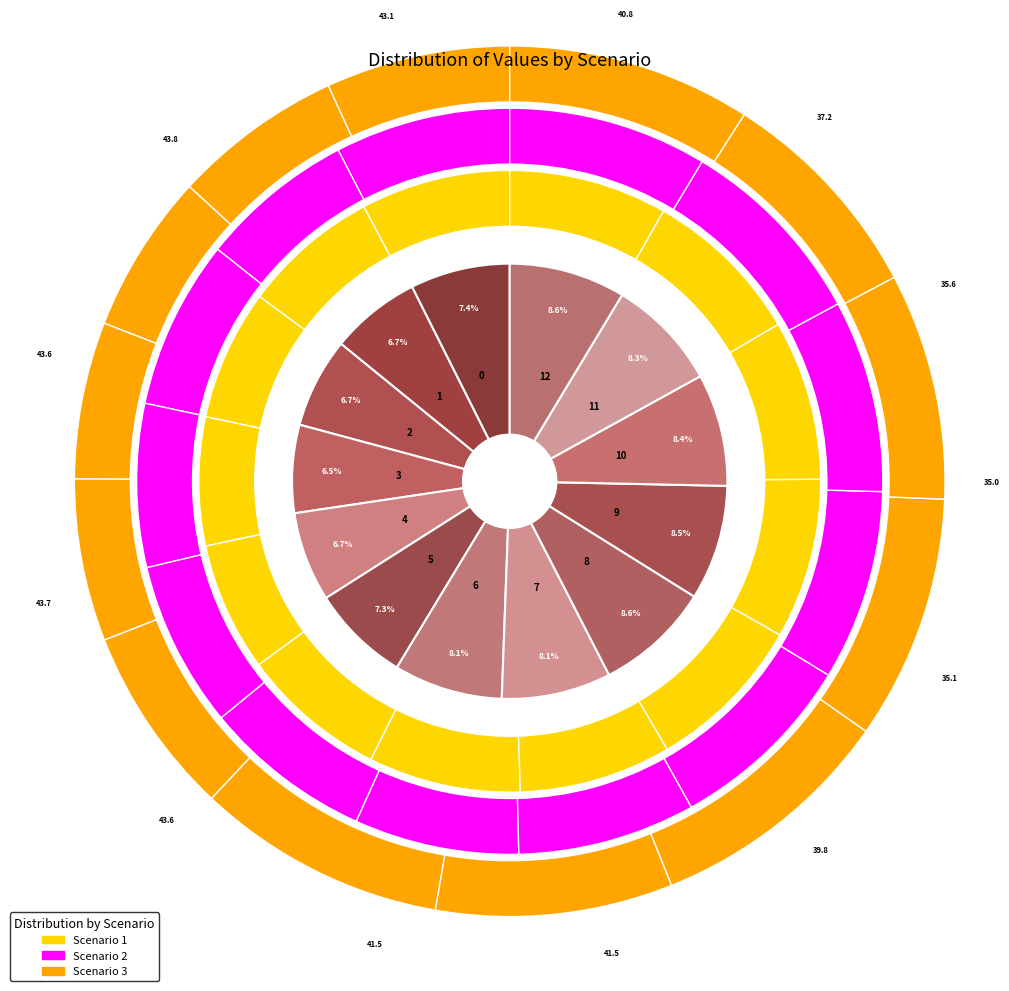

Is 1 the majority of the pie?

No